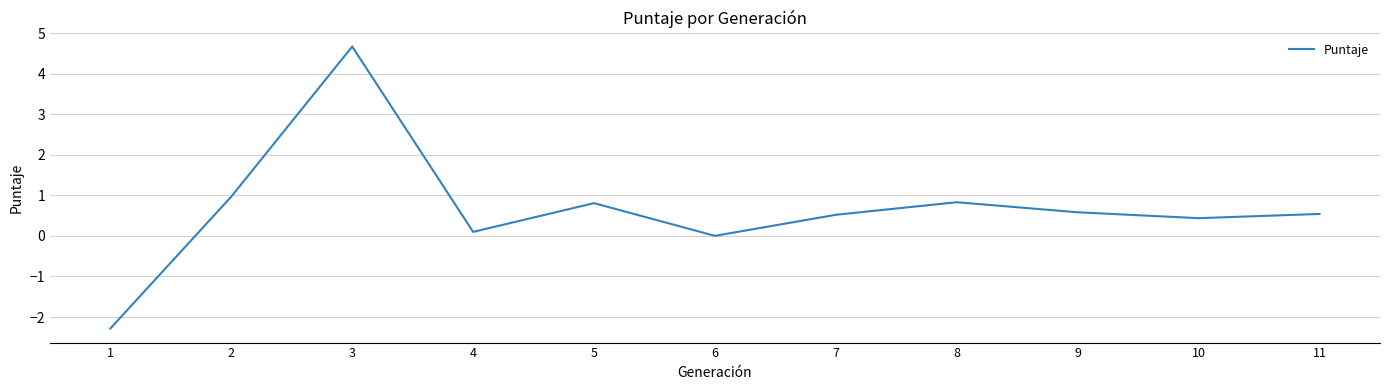

What is the approximate value at 7?

0.5